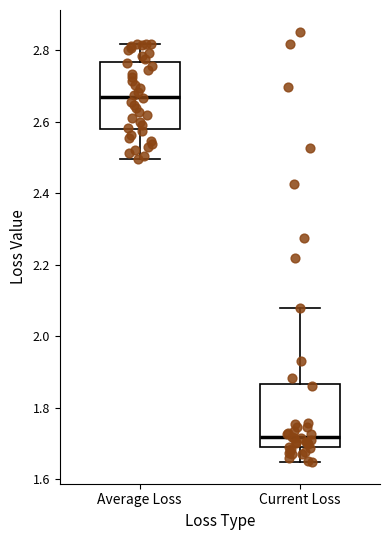

Where does the upper whisker of the box for Current Loss end on the y-axis? The values are not printed on the chart, so give them approximately, as read against the axis.

2.08